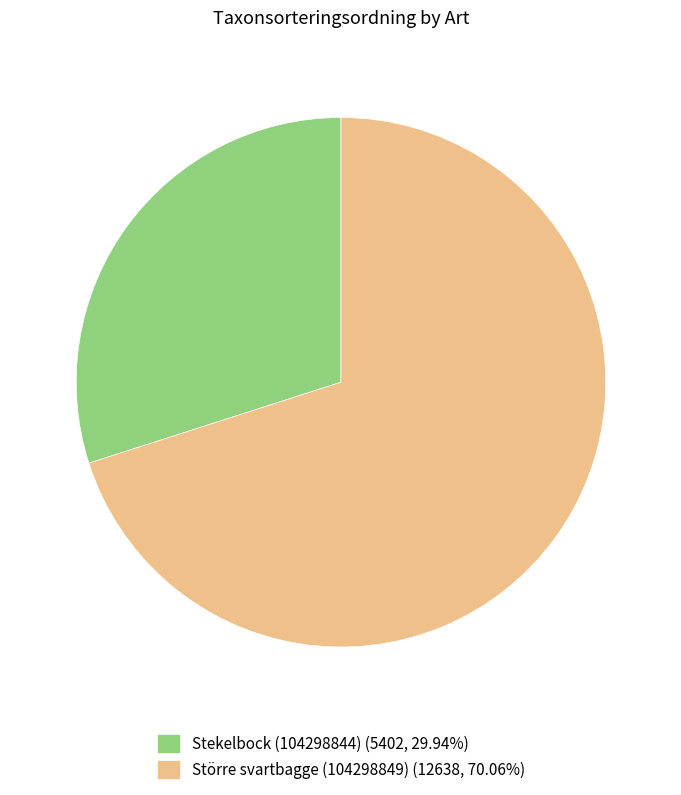

Which has a higher value, Stekelbock (104298844) or Större svartbagge (104298849)?

Större svartbagge (104298849)